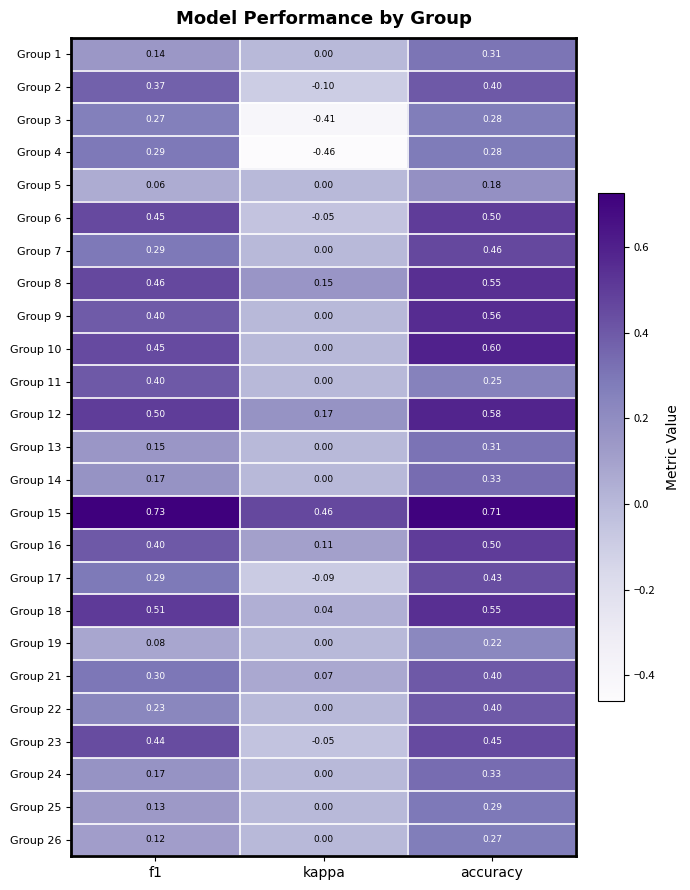

Where is Group 5 nearest to the value 0?

kappa